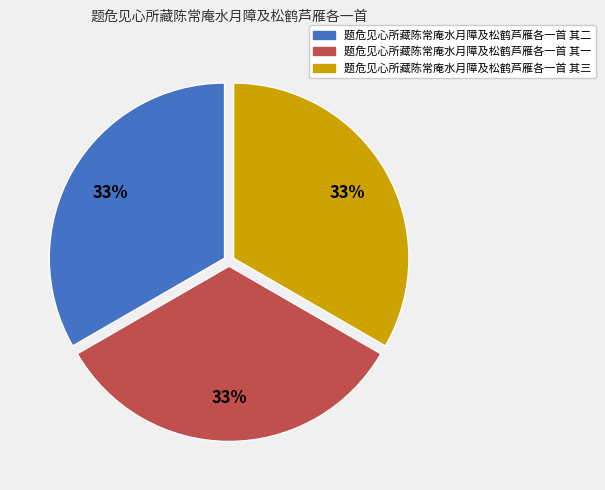

What is the ratio of the value at 题危见心所藏陈常庵水月障及松鹤芦雁各一首 其二 to the value at 题危见心所藏陈常庵水月障及松鹤芦雁各一首 其三?

1.0